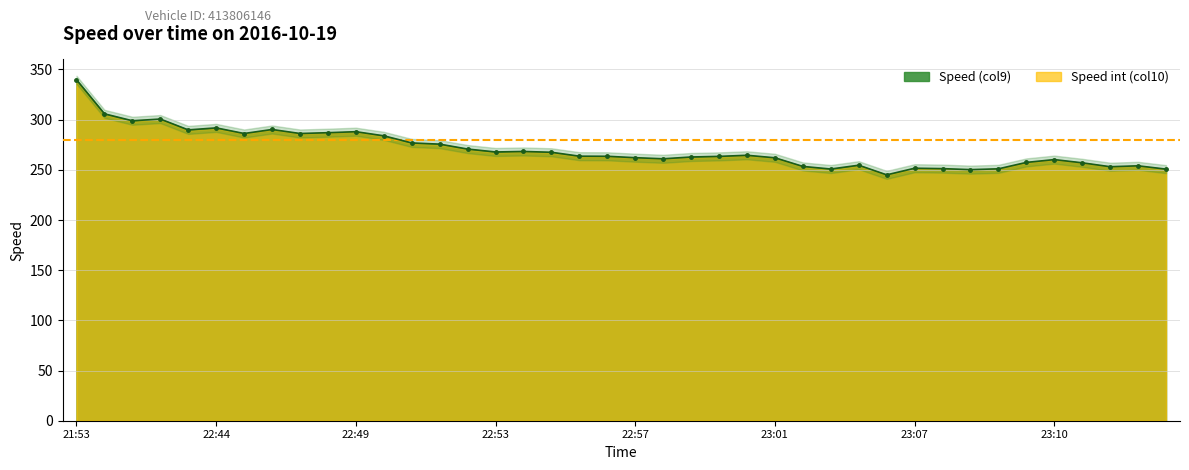

What is the maximum value shown in the chart?

339.7